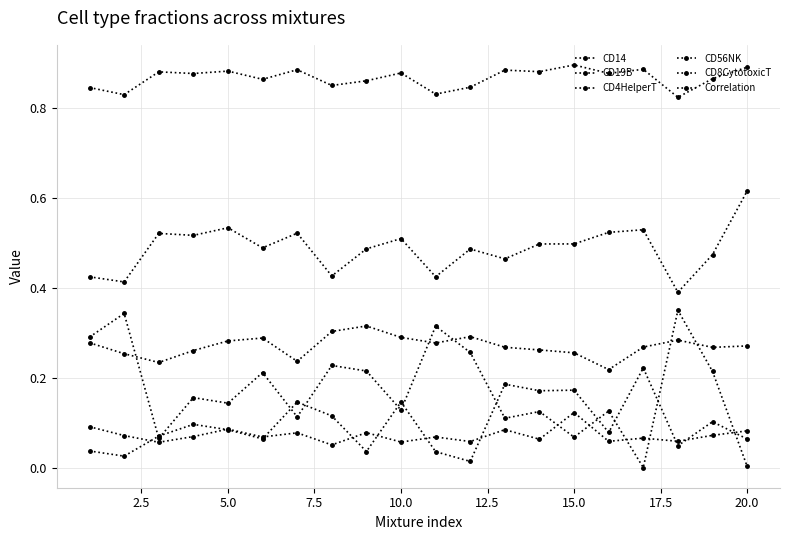

How many lines are shown in the chart?

6